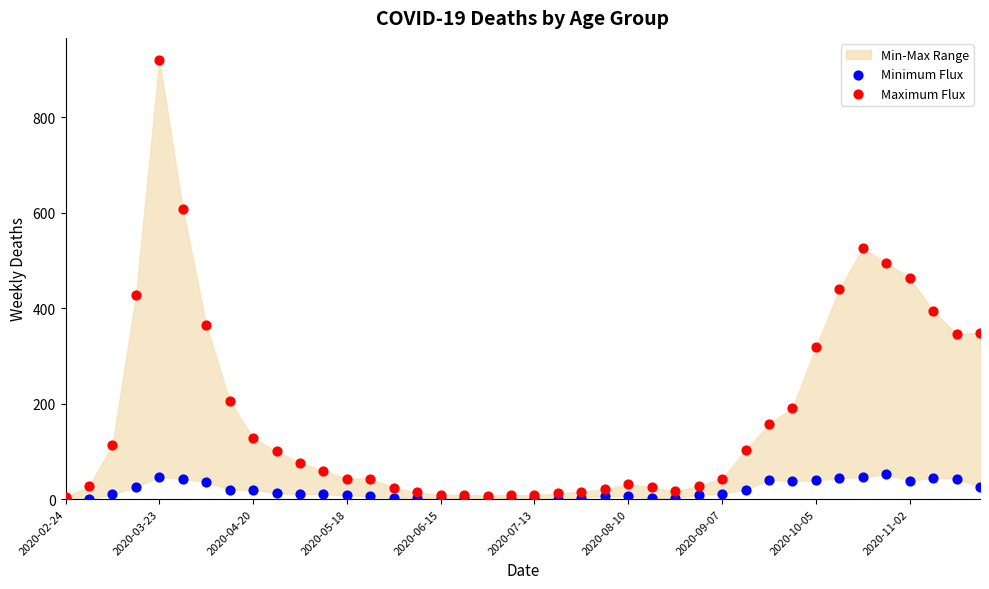

Which series reaches the maximum Y coordinate?

Maximum Flux